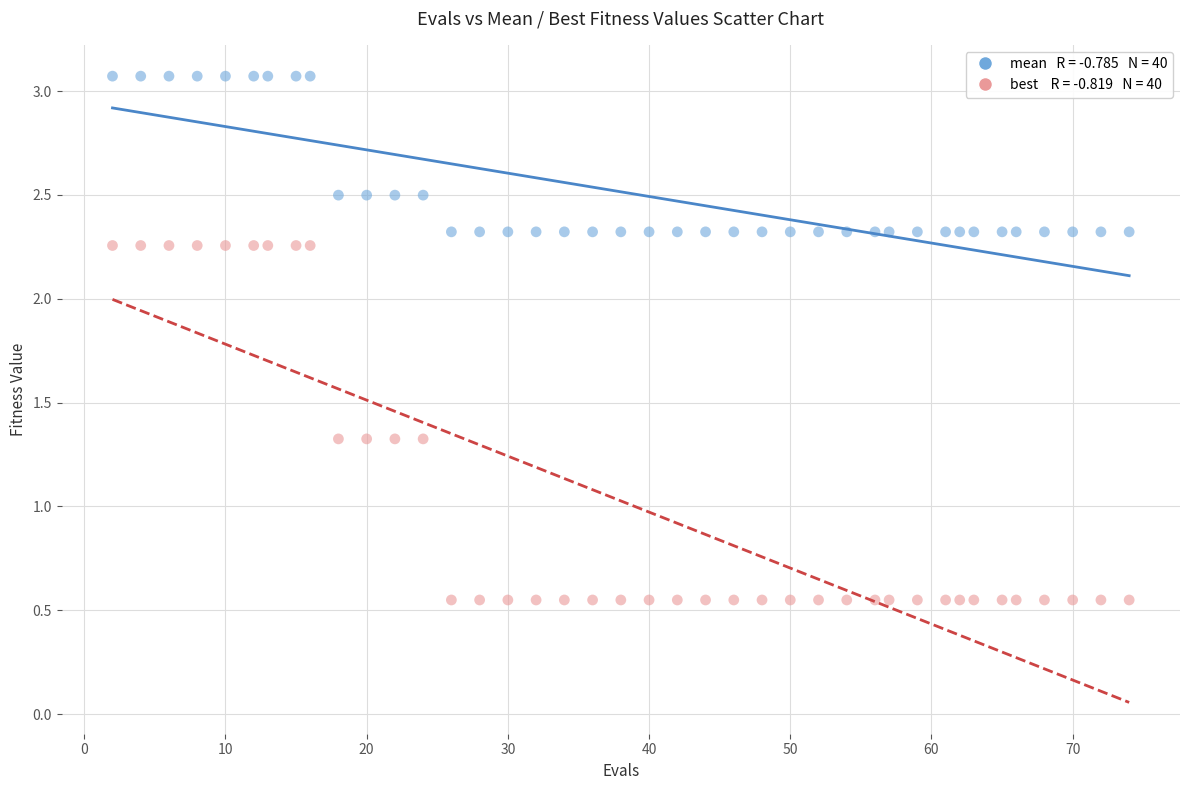

Across all data points, what is the range of Y values (max minus min)?

2.5